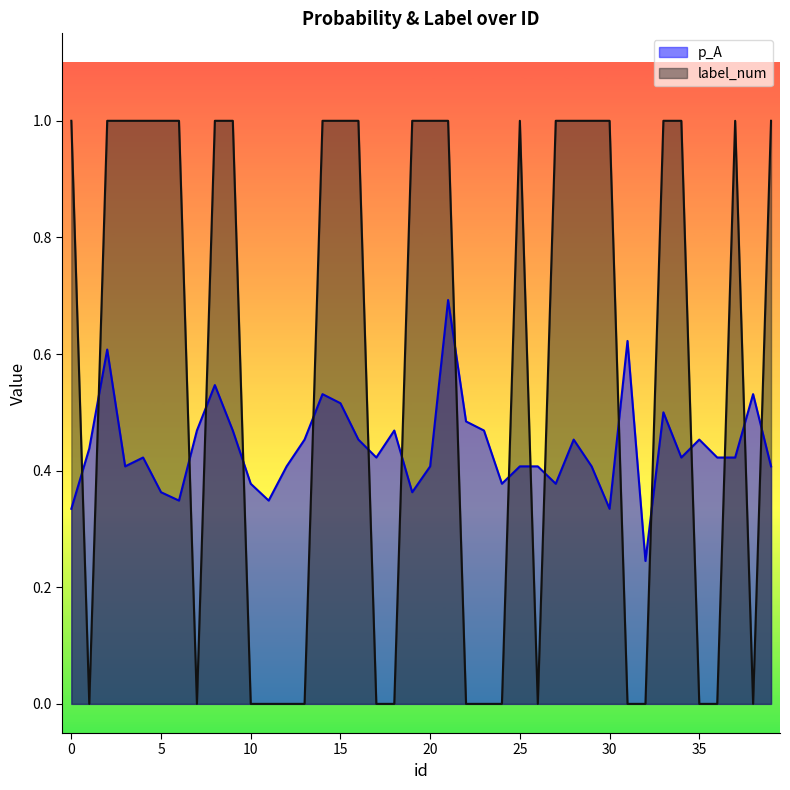

Where is the first local maximum for label_num?

25